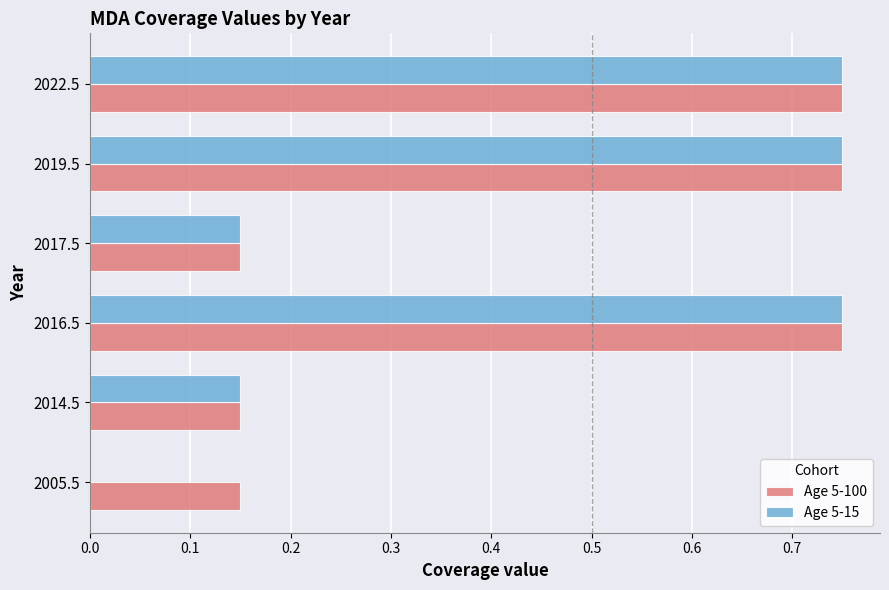

What is the total value across all series at 2014.5?

0.3